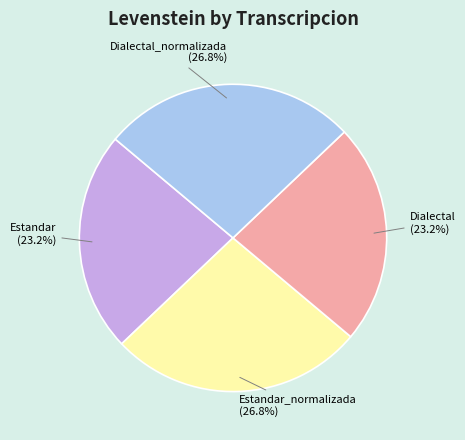

Between Dialectal and Dialectal_normalizada, which is larger?

Dialectal_normalizada